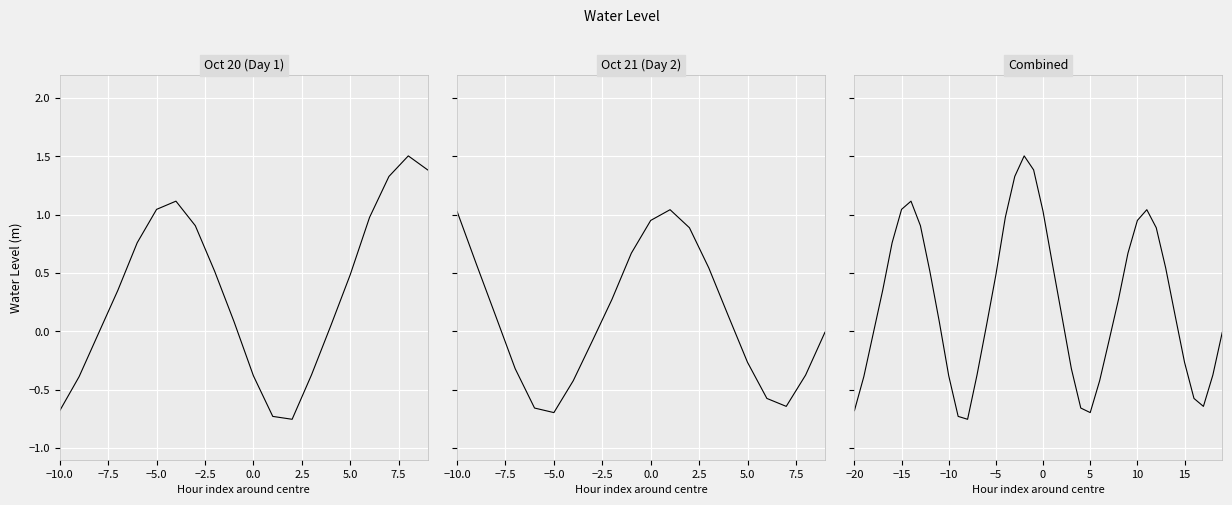

How many values are below 0?

17